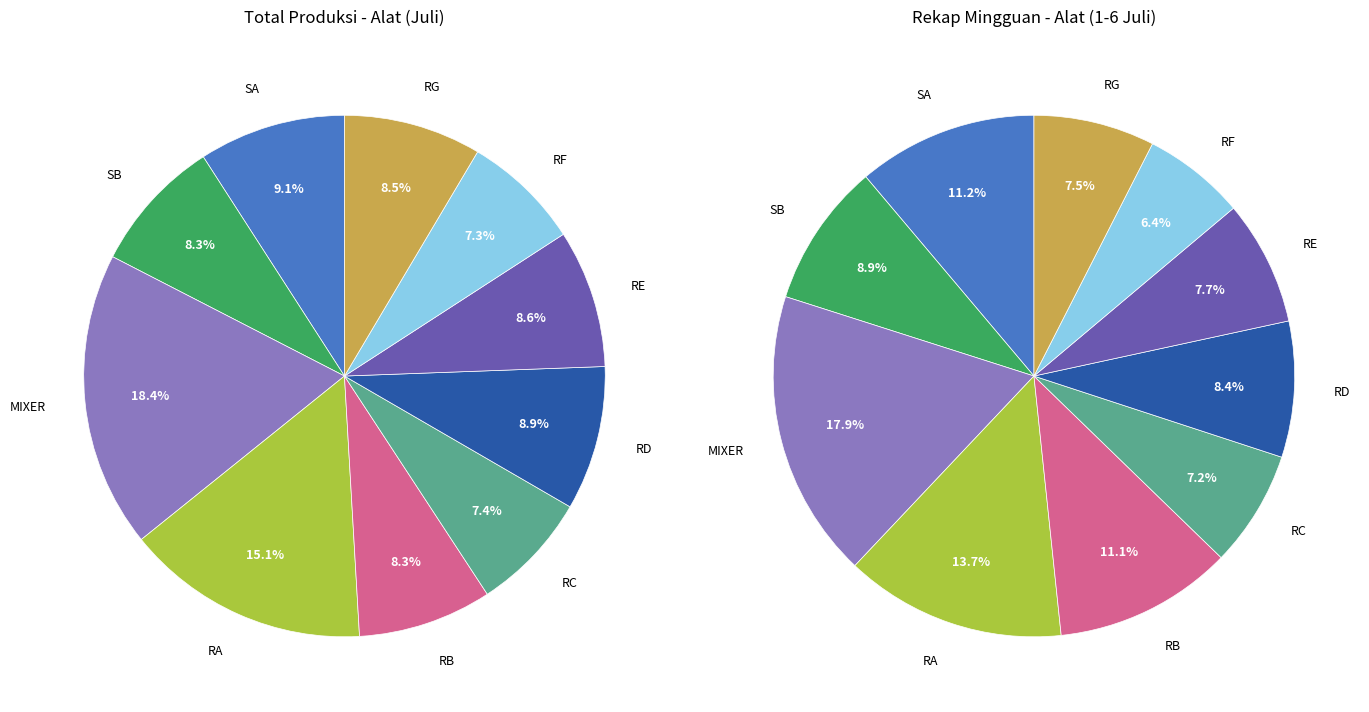

Which slice is the smallest?

RF